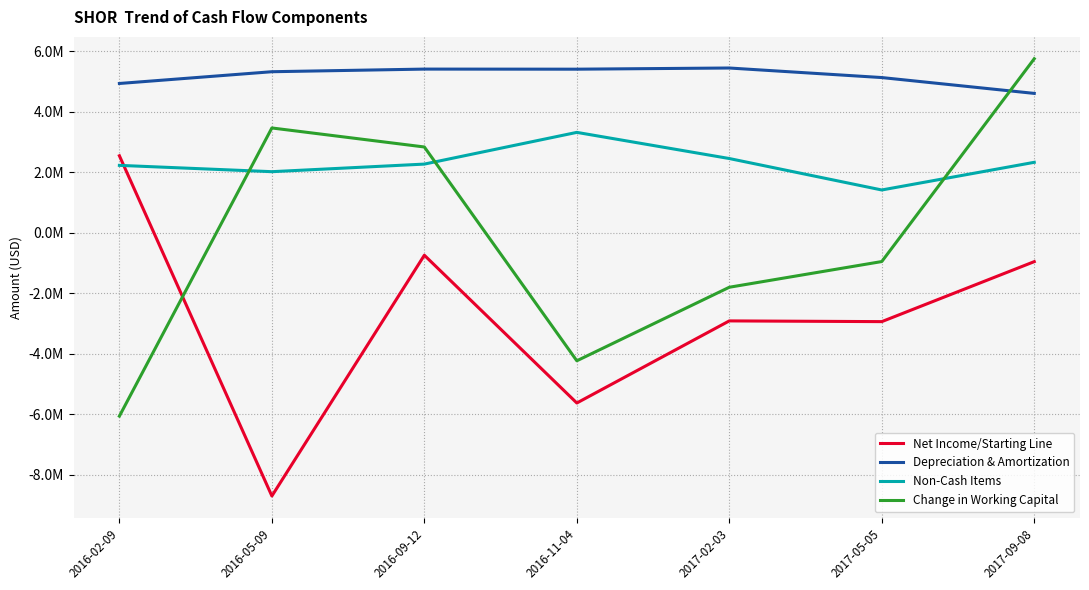

List the series in order of their overall mean, lowest first.

Net Income/Starting Line, Change in Working Capital, Non-Cash Items, Depreciation & Amortization